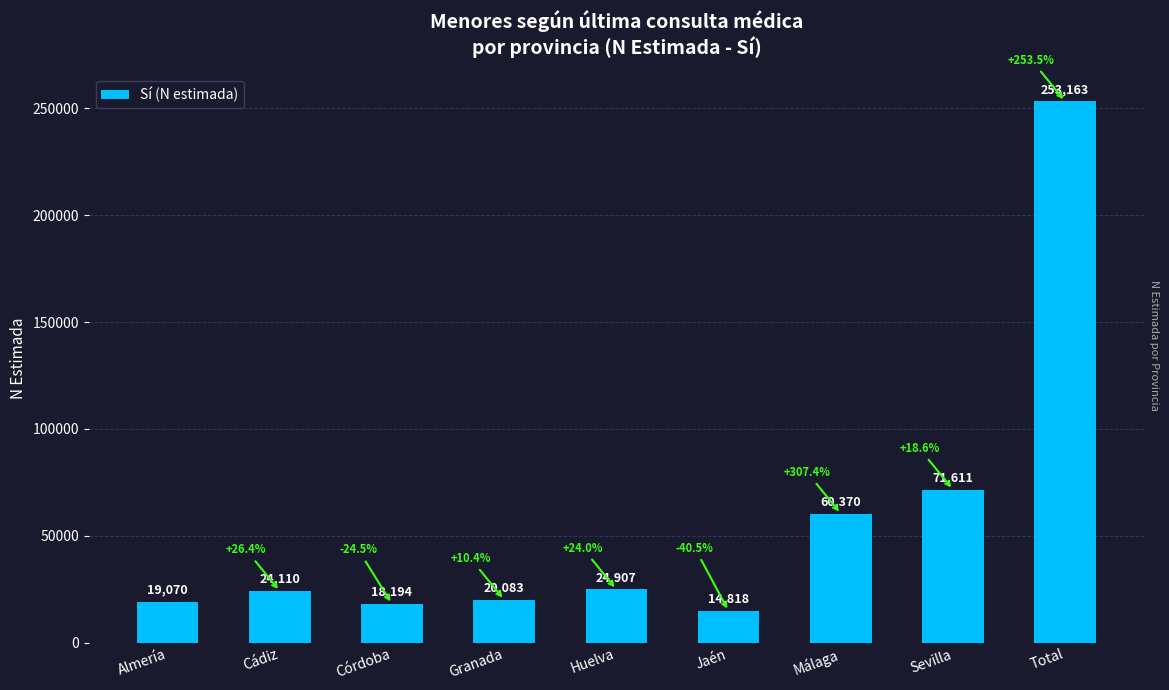

How many series are shown in this chart?

1